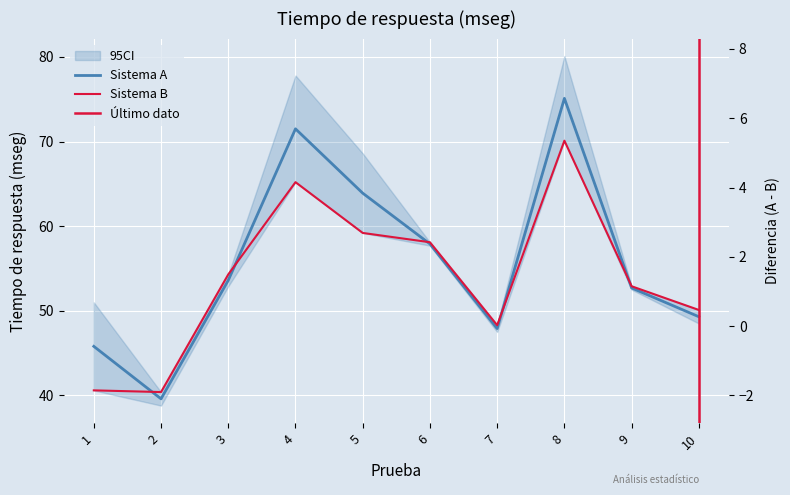

What is the difference between the second highest and second lowest values in the Sistema A series?

25.7